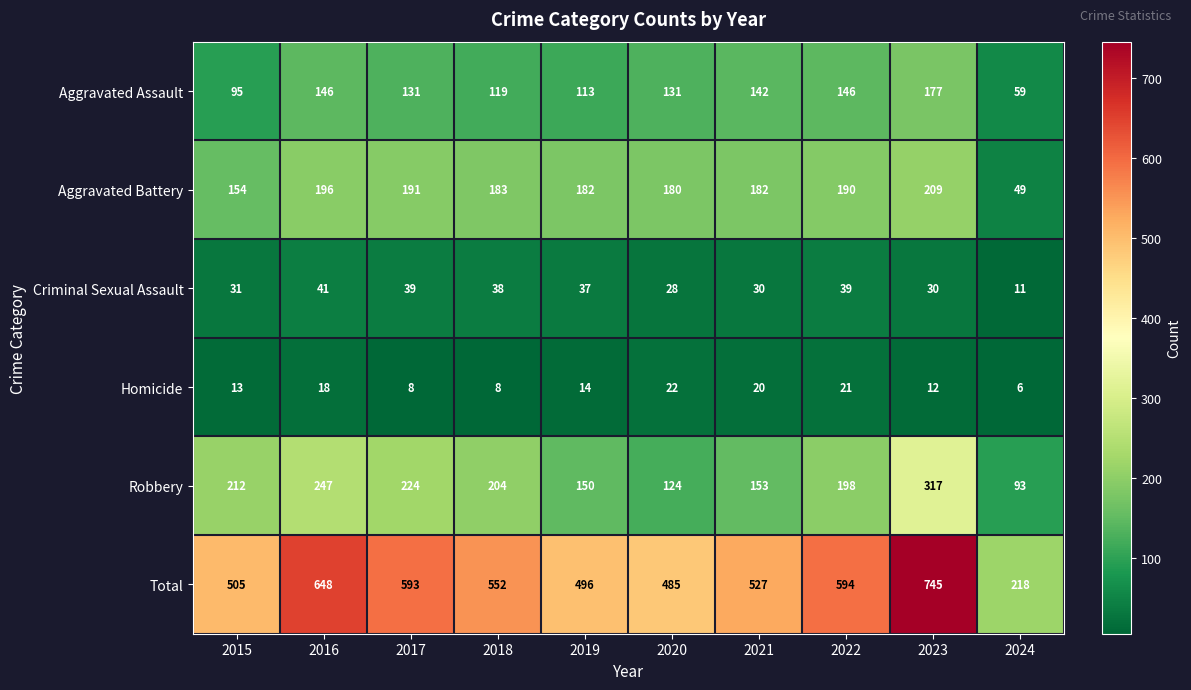

At how many categories does at least one series exceed 38?

10